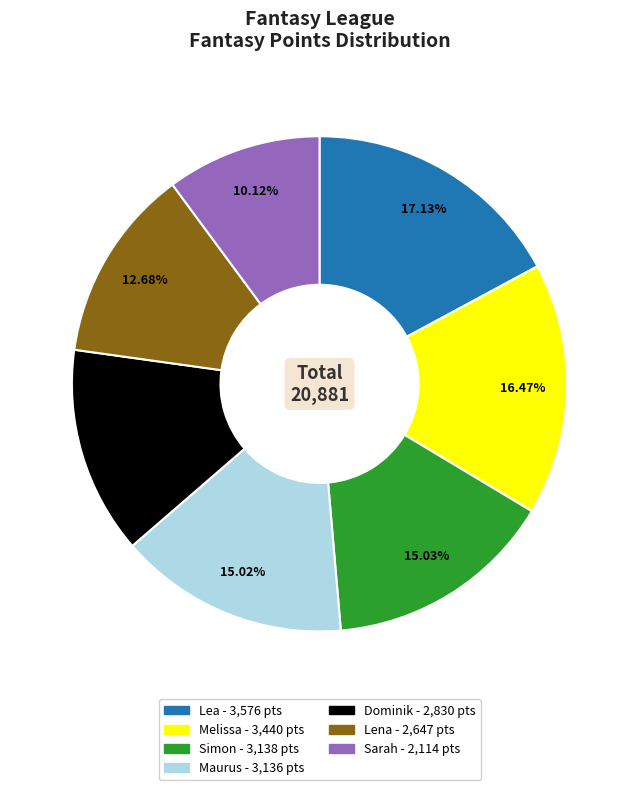

How many slices are in this pie chart?

7